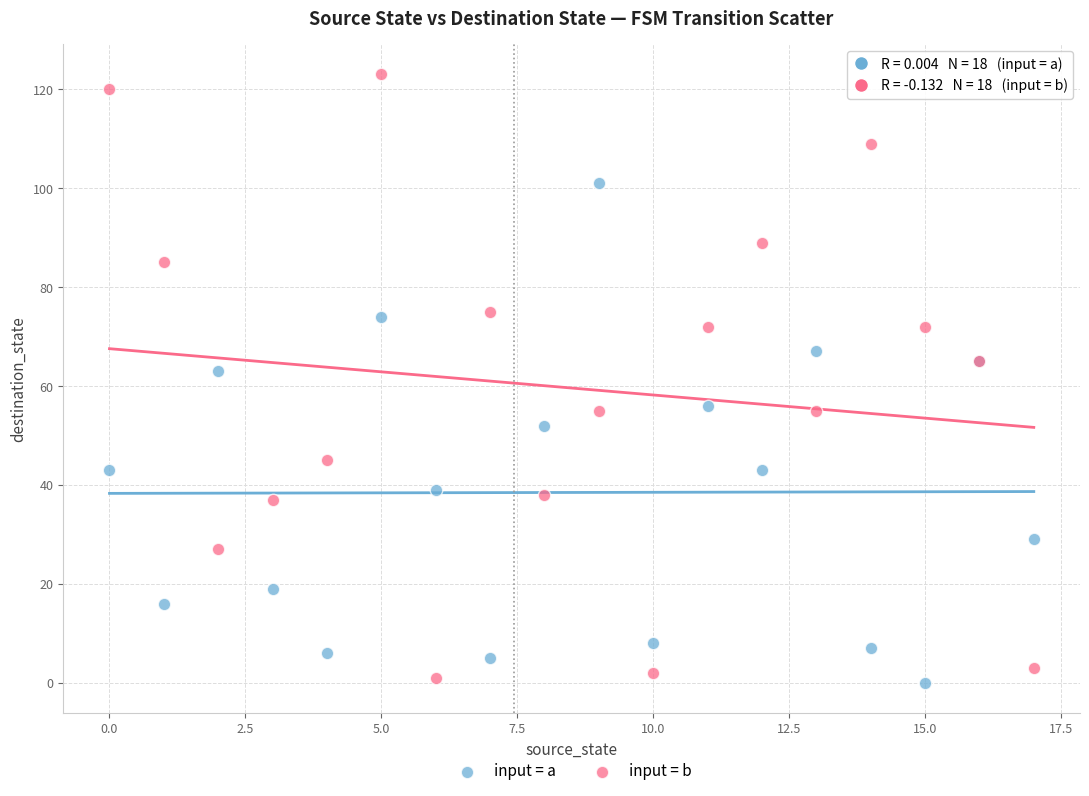

Which series has the widest spread of Y values?

input = b